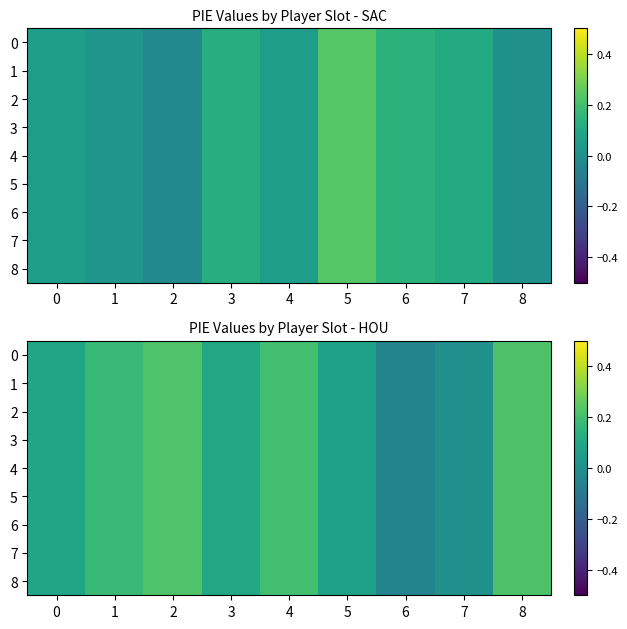

How many series are shown in this chart?

9